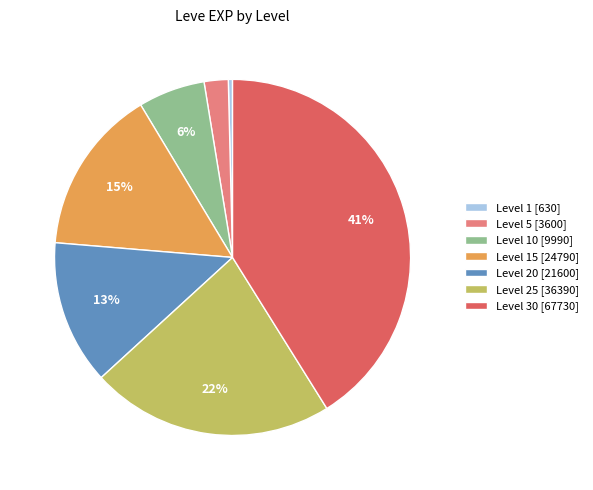

To the nearest percent, what portion does Level 30 [67730] represent?

41%